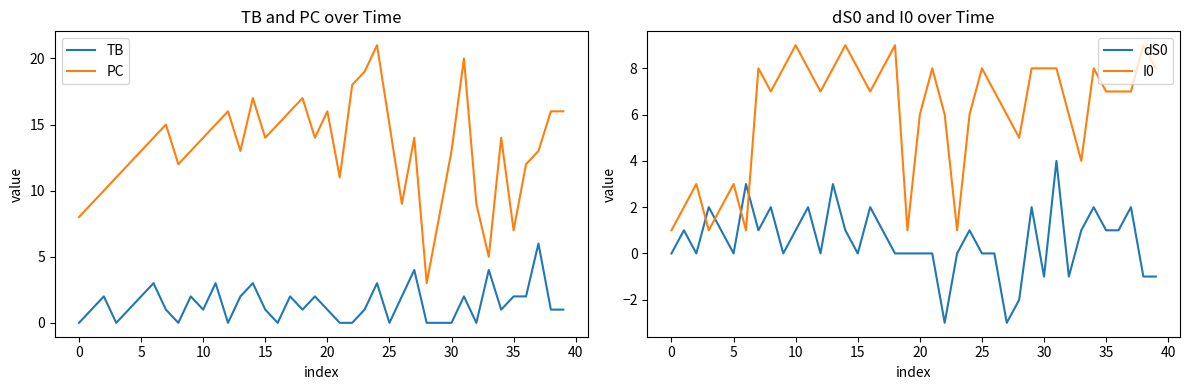

How many times do TB and dS0 cross each other?

11